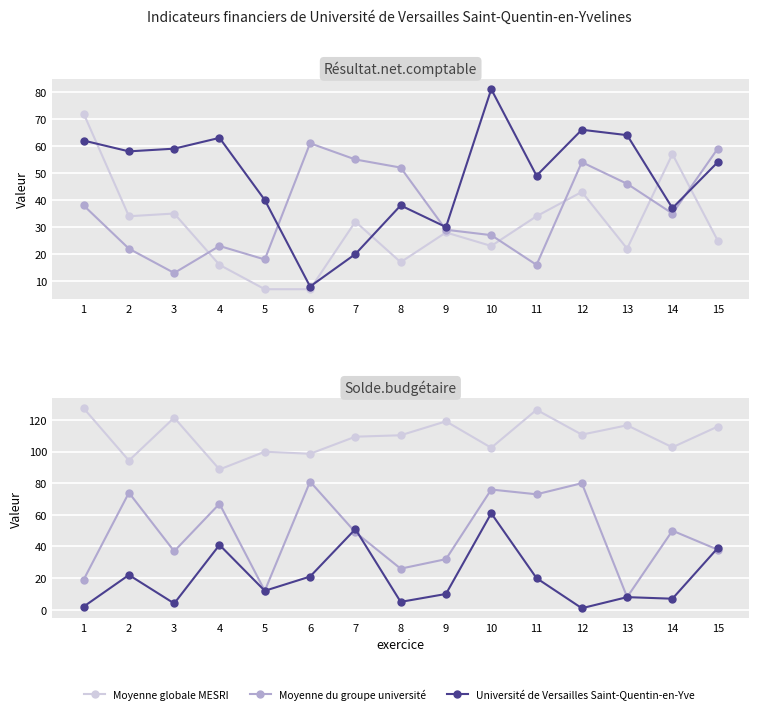

Rank the series by their average value, from highest to lowest.

Moyenne globale MESRI, Moyenne du groupe université, Université de Versailles Saint-Quentin-en-Yve